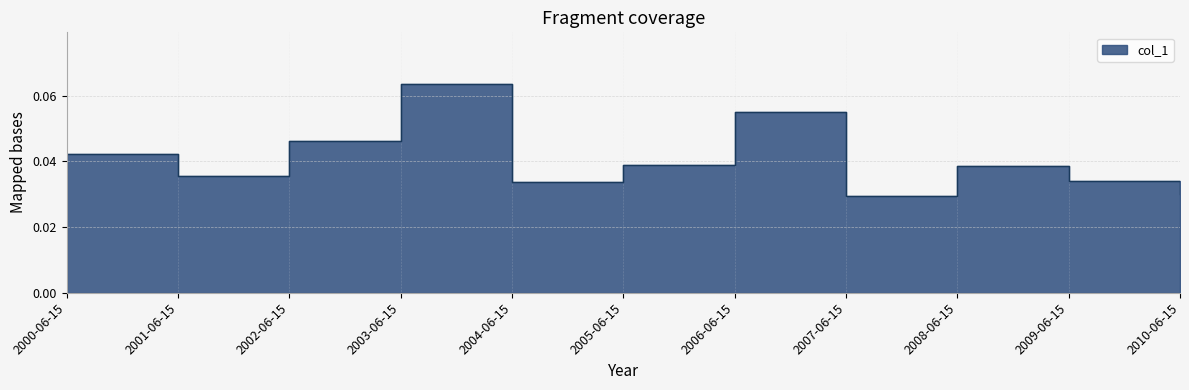

What is the label of the 2nd point from the left?

2001-06-15